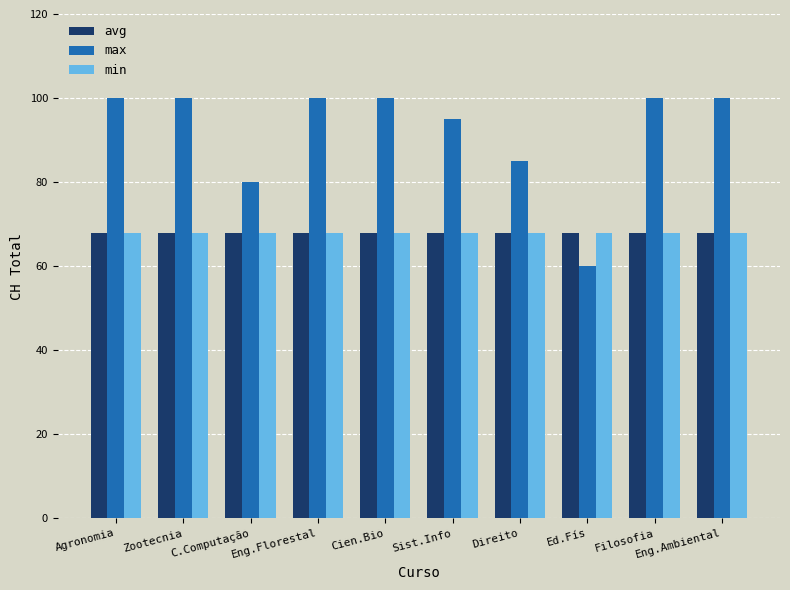

What is the label of the 9th bar from the left?

Filosofia